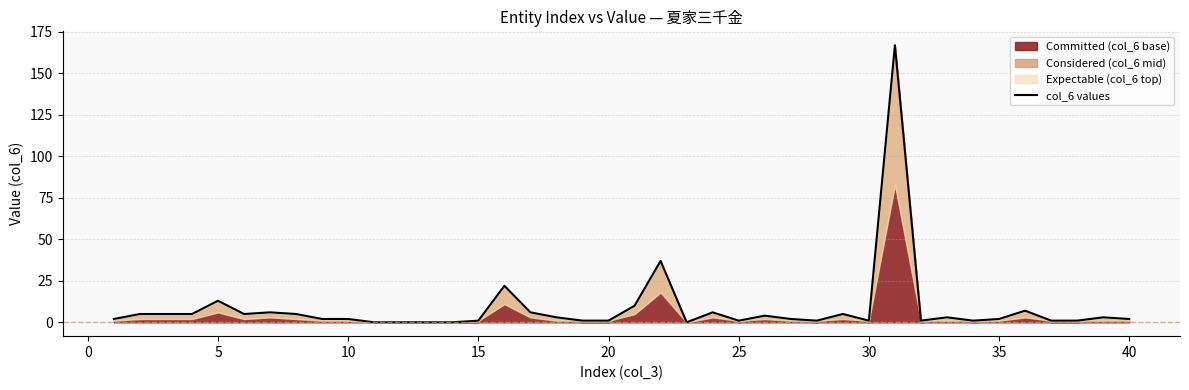

How many points are higher than both their immediate neighbors (excluding endpoints)?

11